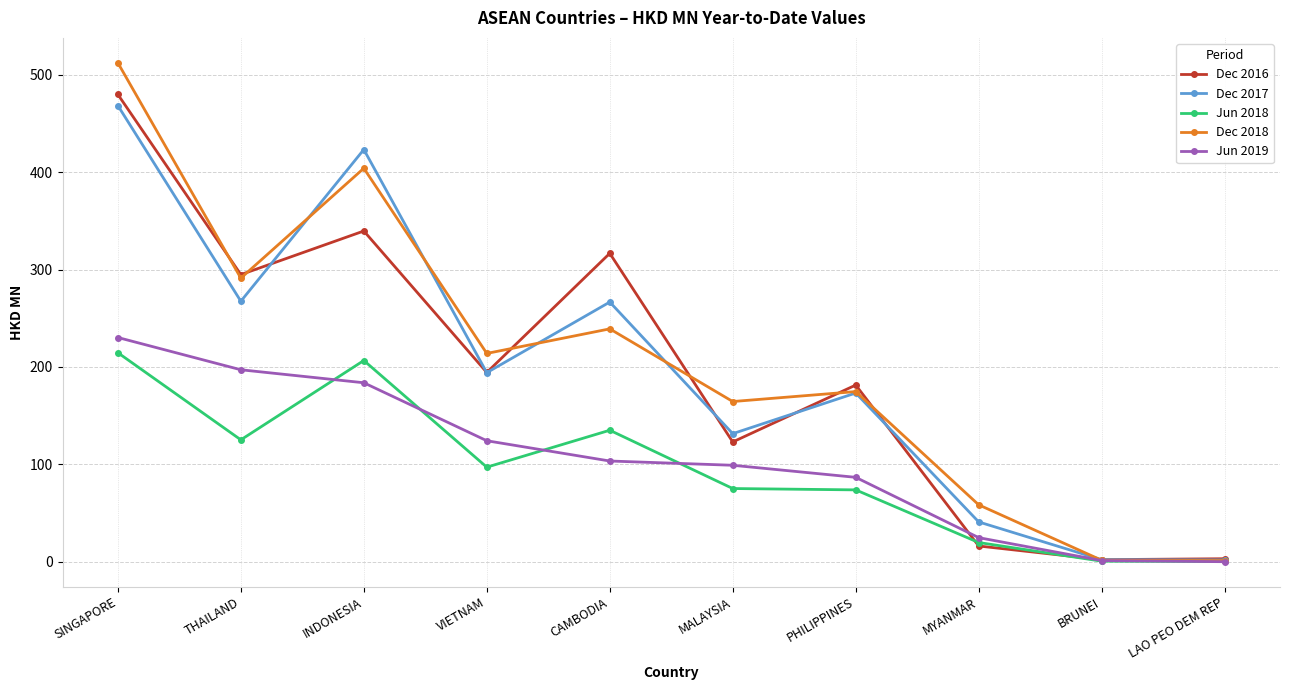

How many data points does each series have?

10